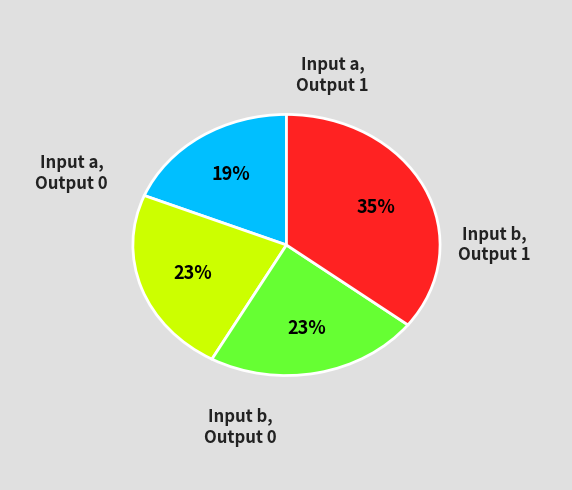

Is there any slice that represents more than half of the pie?

No